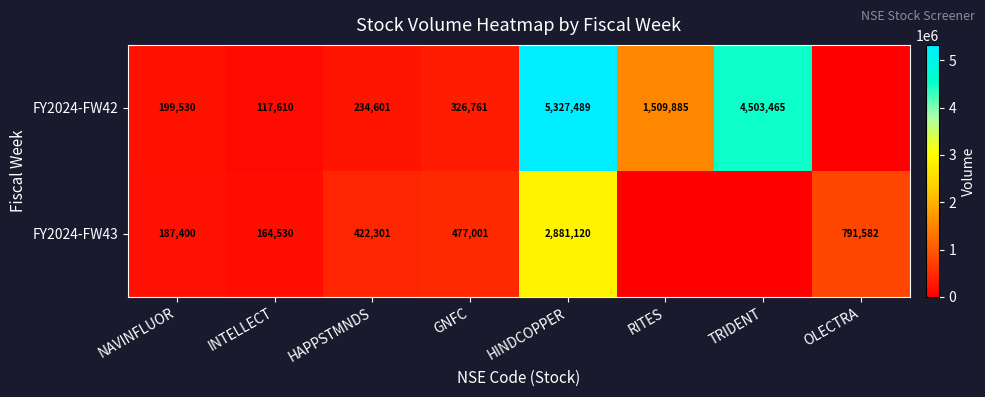

At which category does the chart reach its peak across all series?

HINDCOPPER